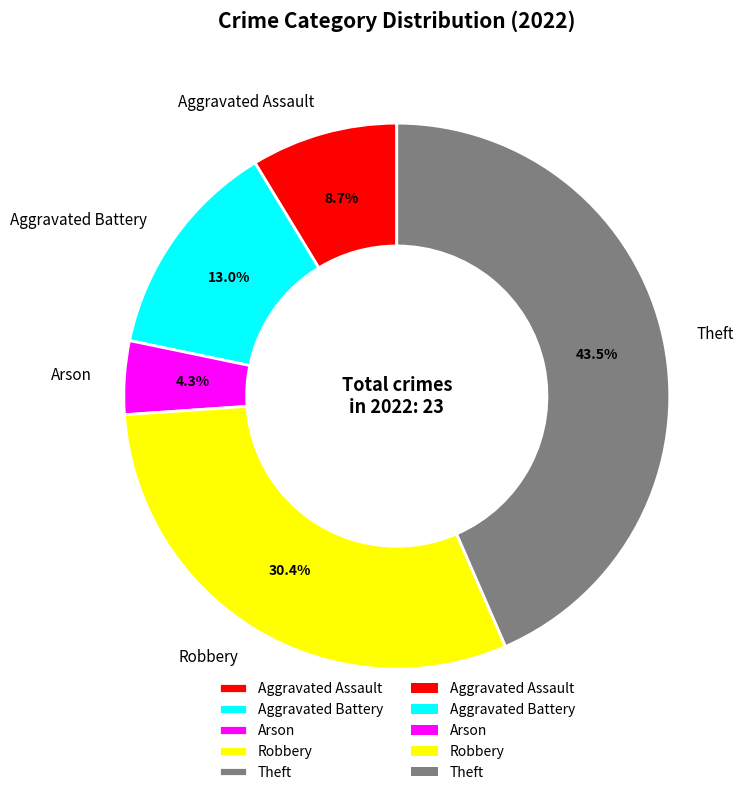

Which slice is the largest?

Theft